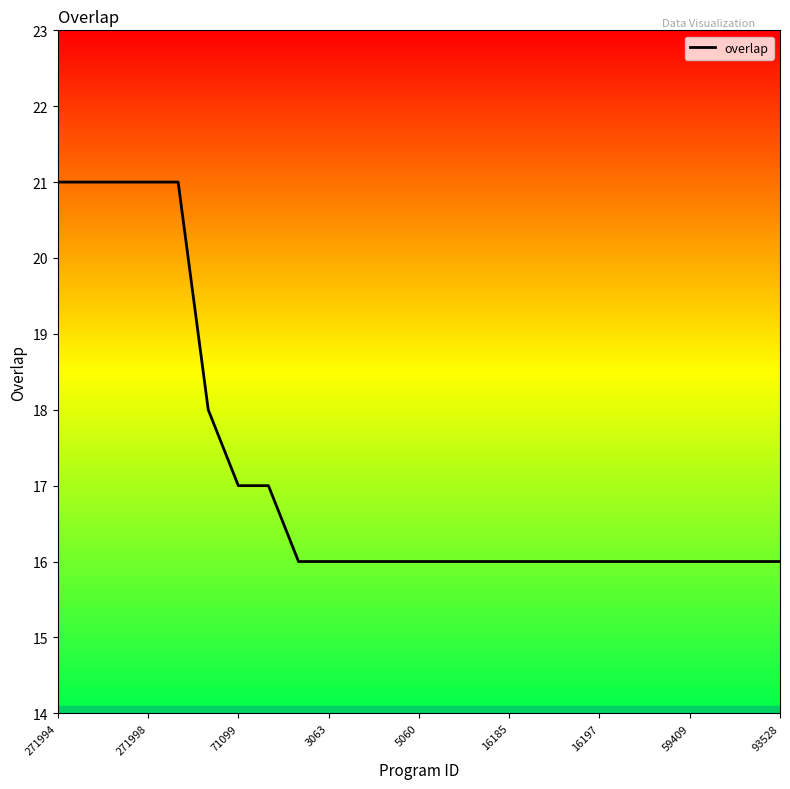

What is the maximum value shown in the chart?

21